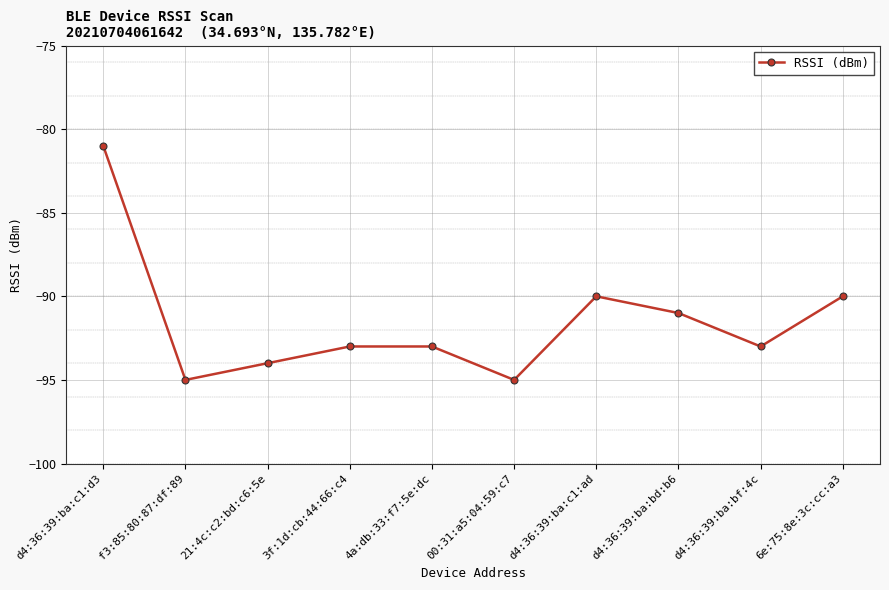

The value at 4a:db:33:f7:5e:dc is -93. True or false?

True